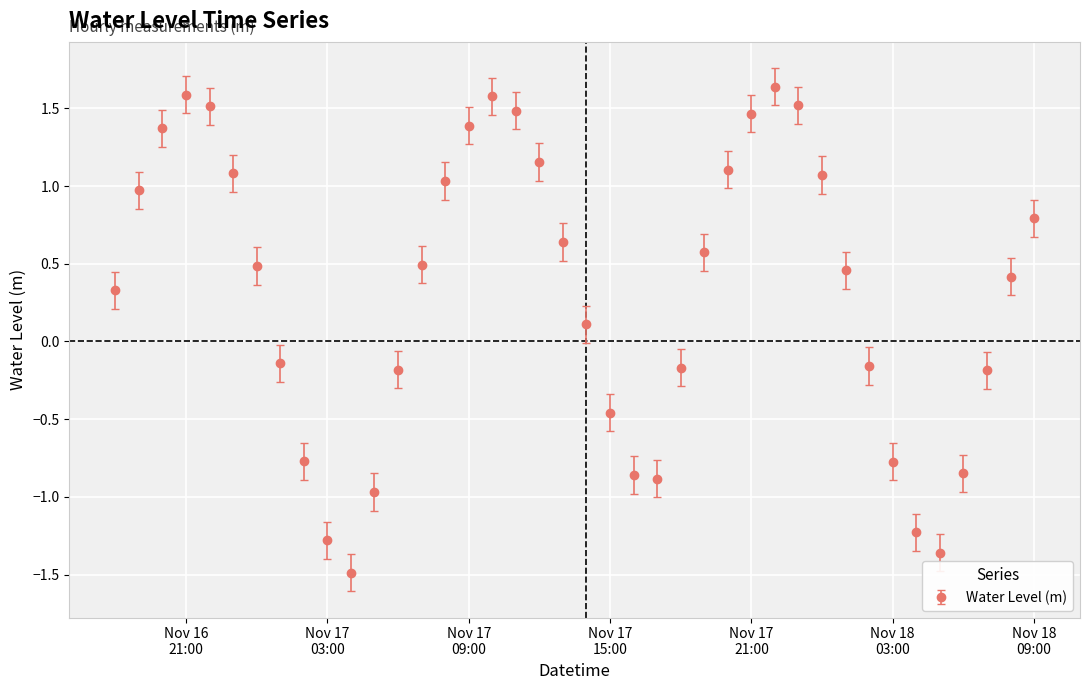

How many interior local valleys (lower than both neighbors) does the data have?

3